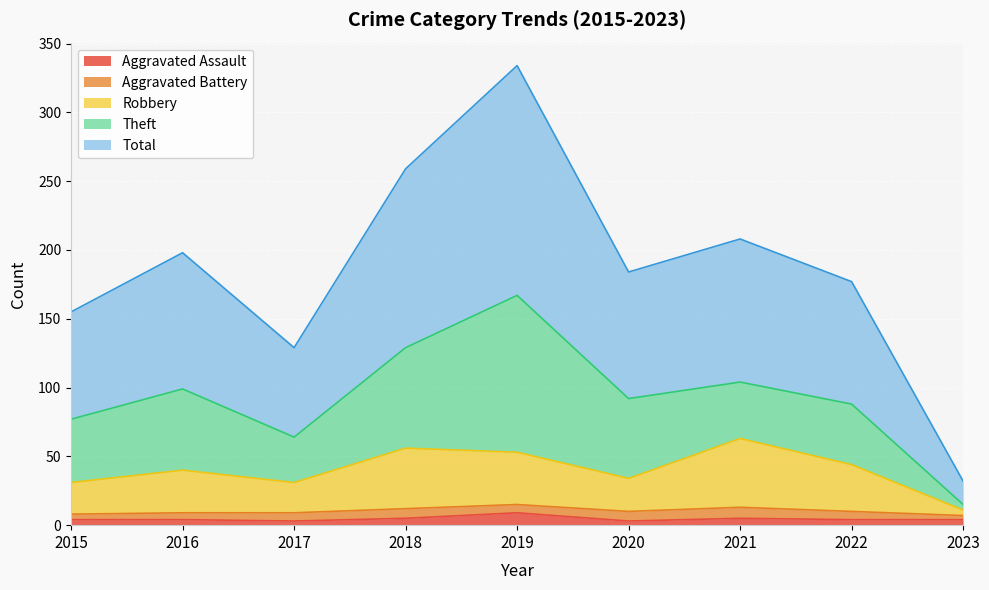

Is it true that Total equals 32 at 2023?

True